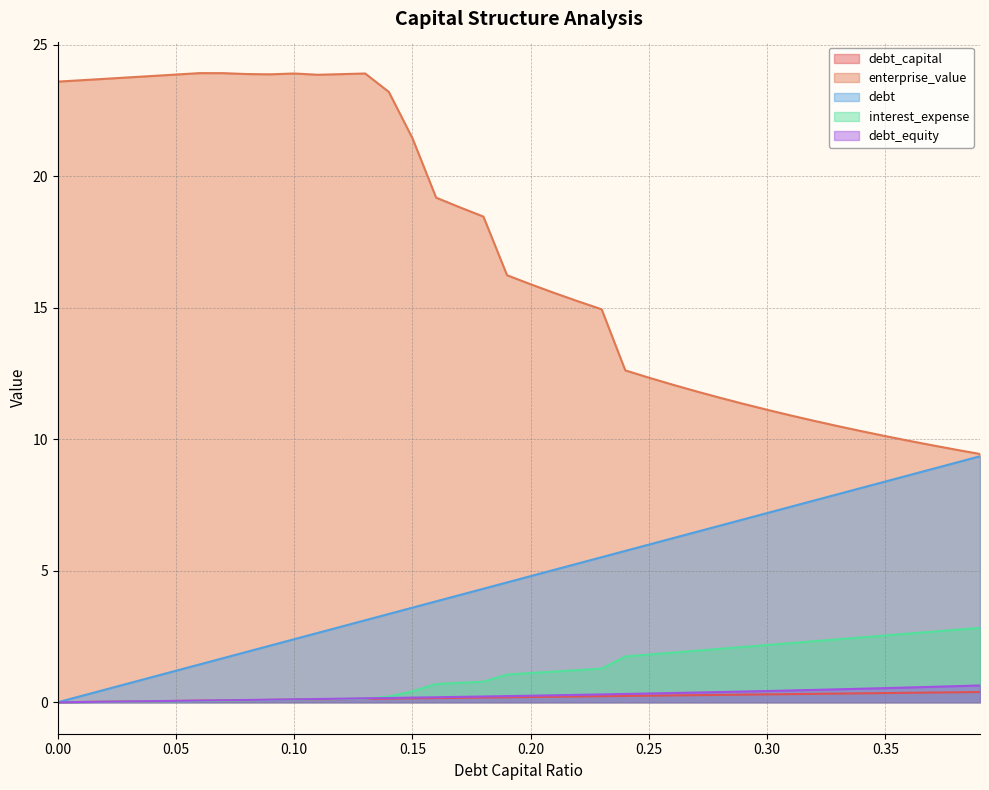

At which category does enterprise_value reach its first local valley?

0.09